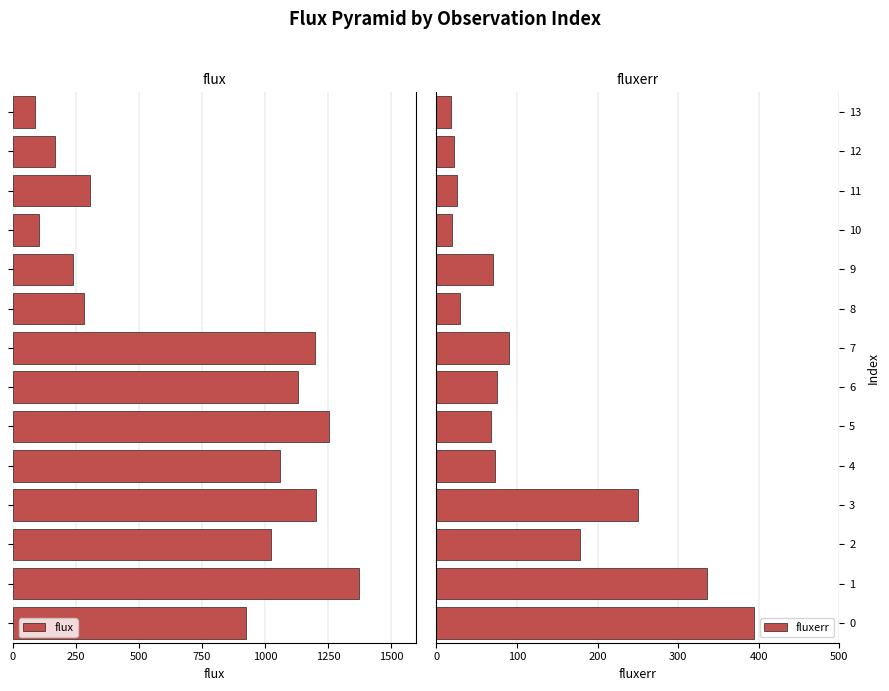

Where is fluxerr nearest to the value 206?

2